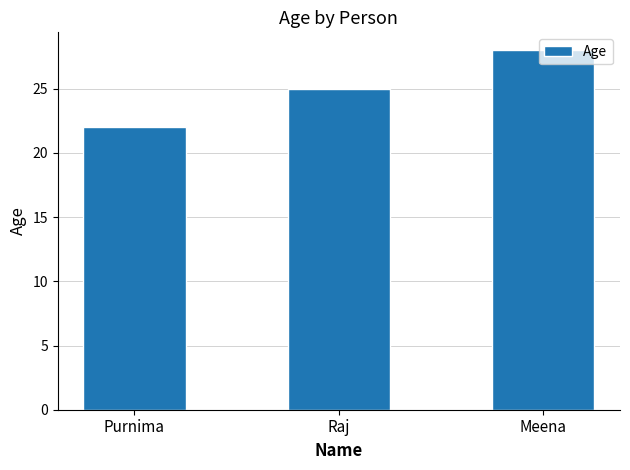

Approximately how many times larger is the value at Raj compared to Meena?

0.9